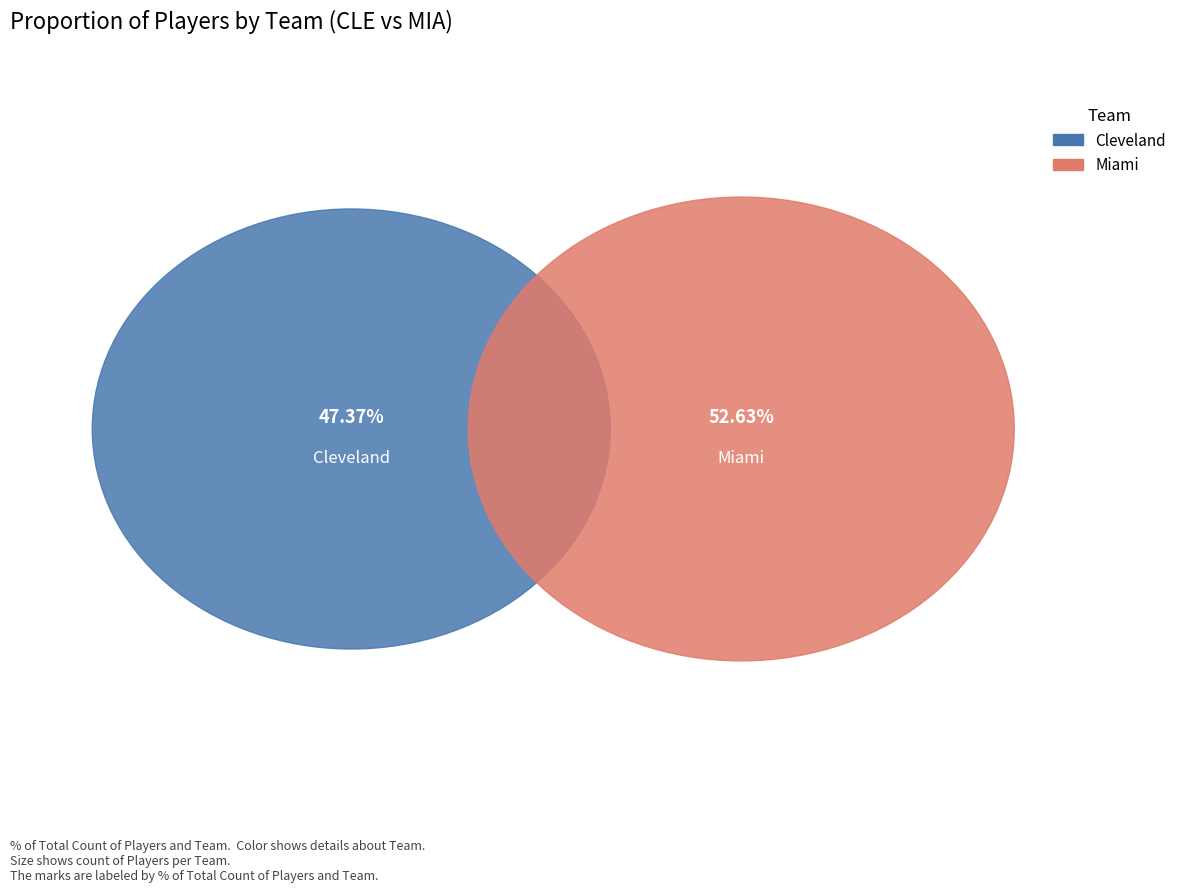

What percentage is the Miami slice, to the nearest percent?

53%